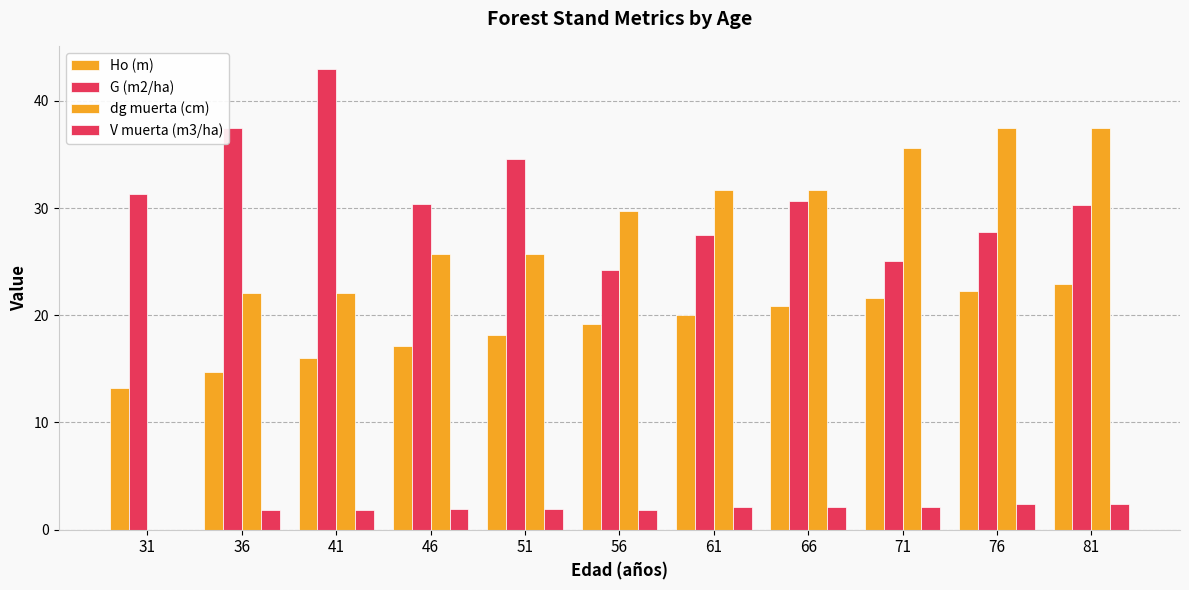

What is the value of the G (m2/ha) bar at the 11th from the left?

30.3